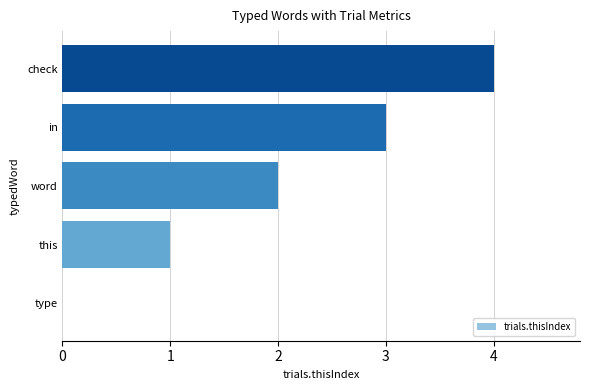

Is it true that the value at check is 4?

True